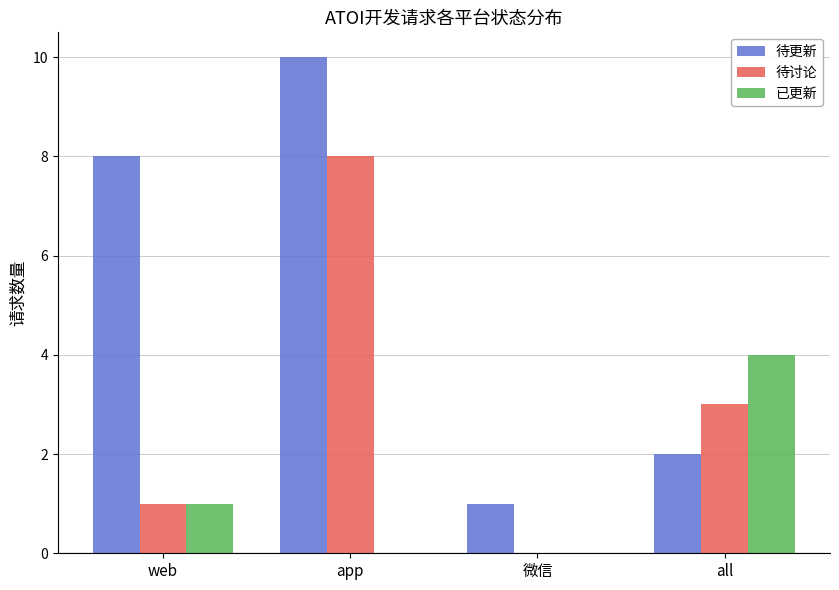

Reading right to left, what are all the values shown in this chart?

待更新: all=2	微信=1	app=10	web=8
待讨论: all=3	微信=0	app=8	web=1
已更新: all=4	微信=0	app=0	web=1